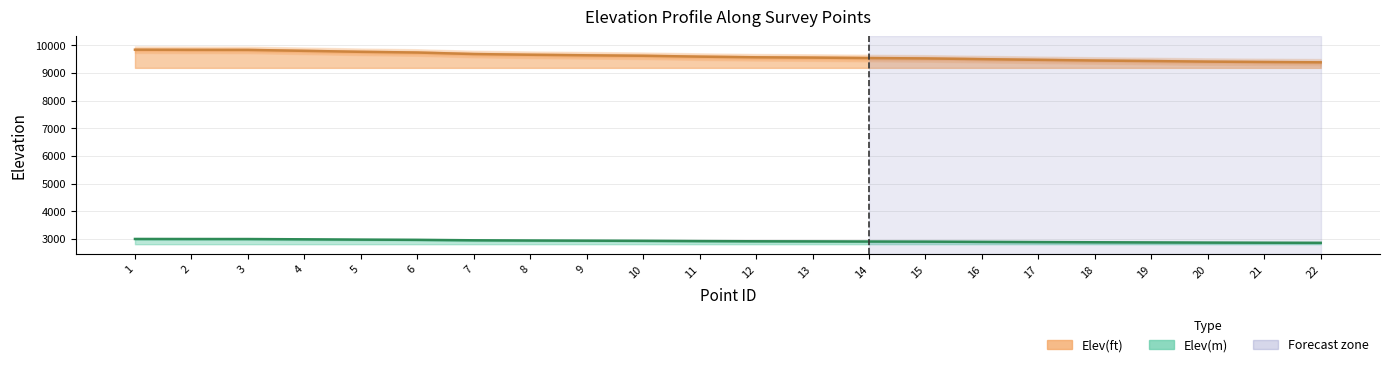

Rank the series by their maximum value, from highest to lowest.

Elev(ft), Elev(m)